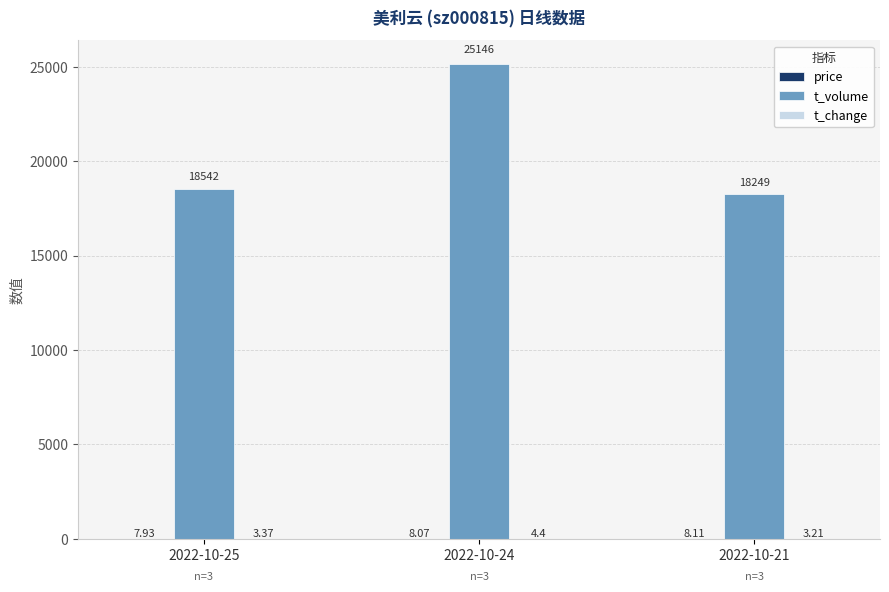

Which series changed the most between 2022-10-25 and 2022-10-24?

t_volume